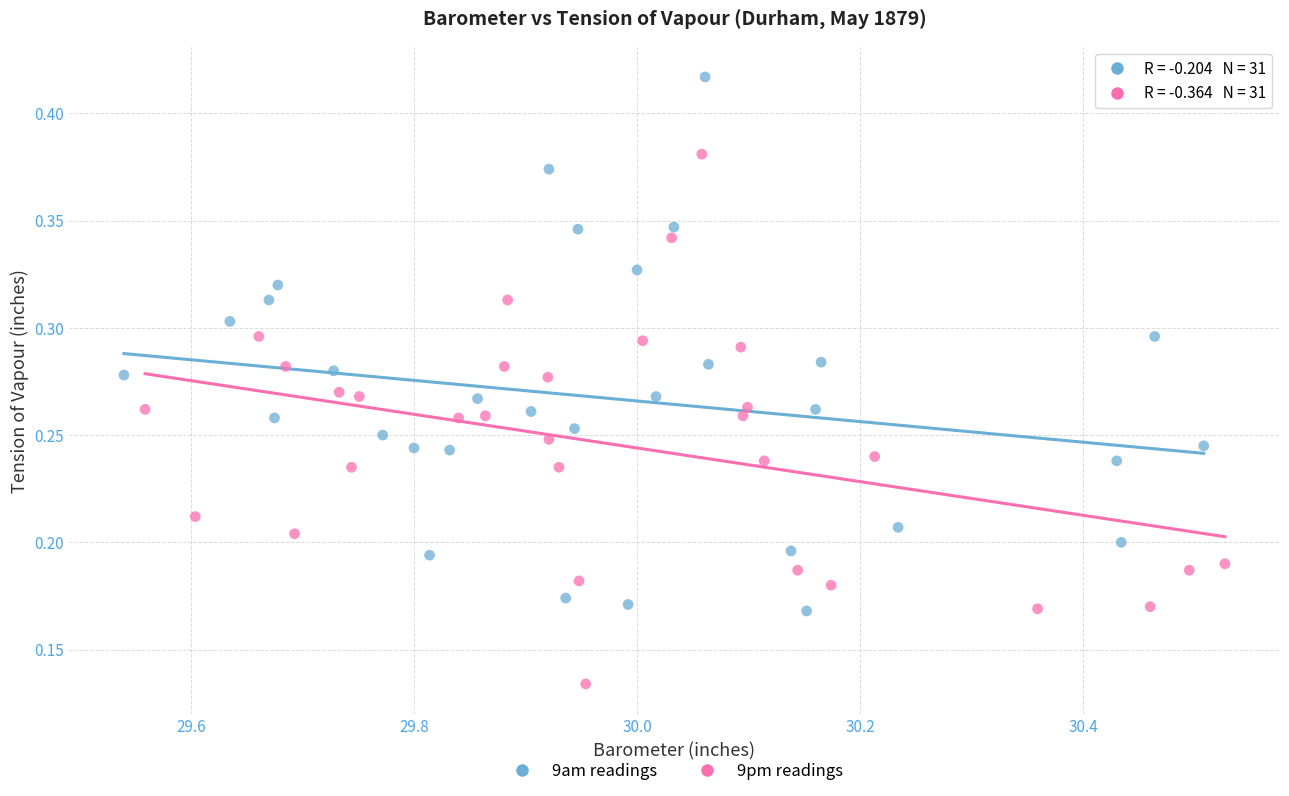

Which series reaches the maximum Y coordinate?

9am readings